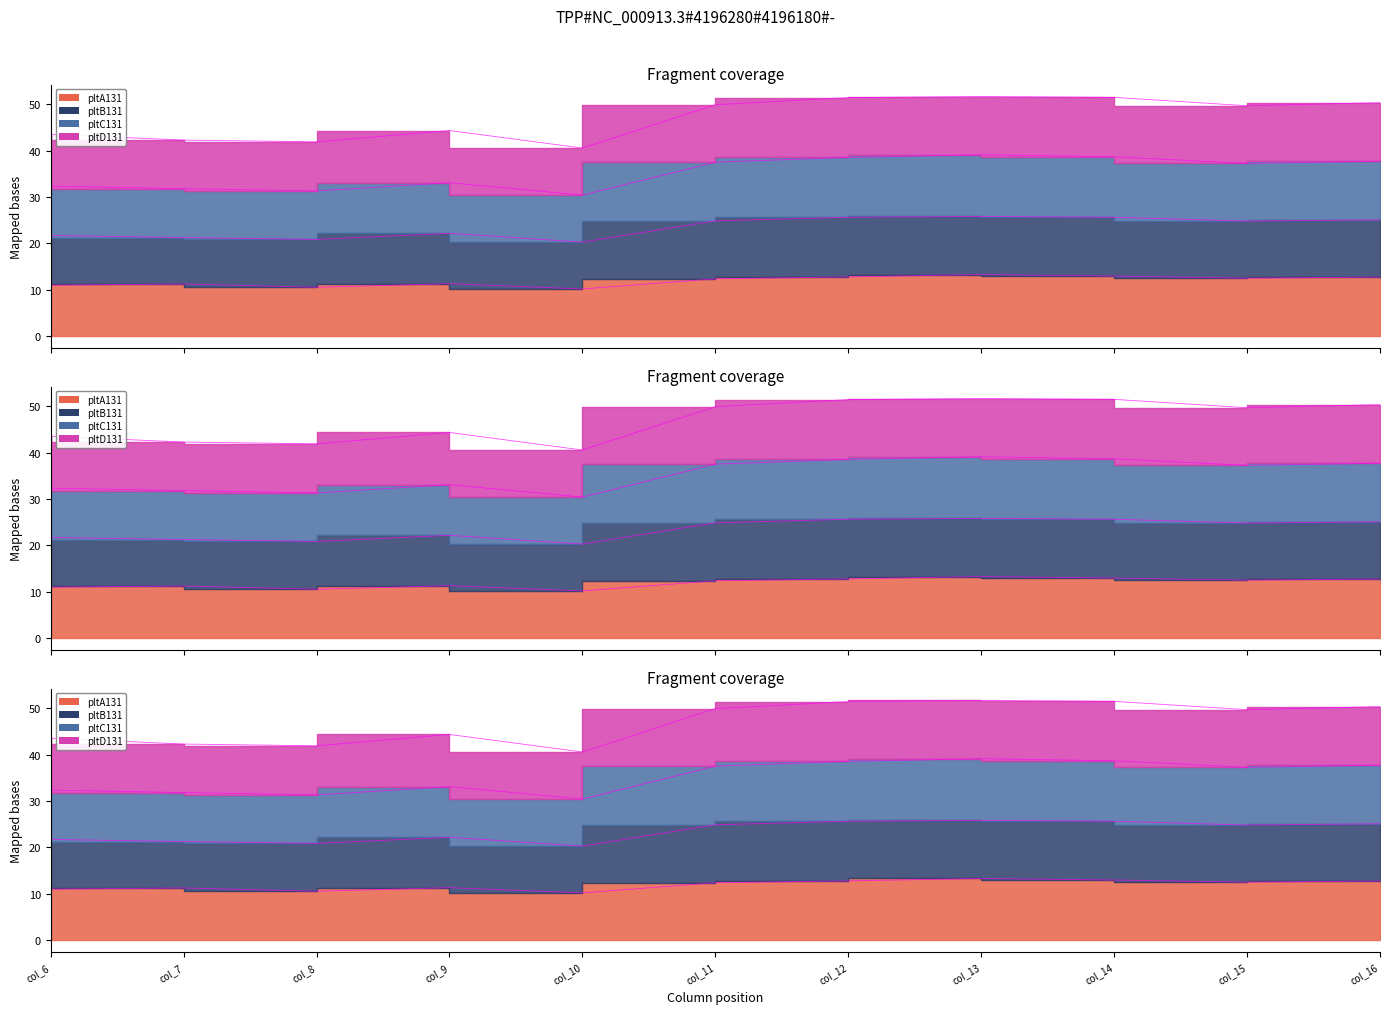

The value of pltD131 at col_9 is 44.4. True or false?

True